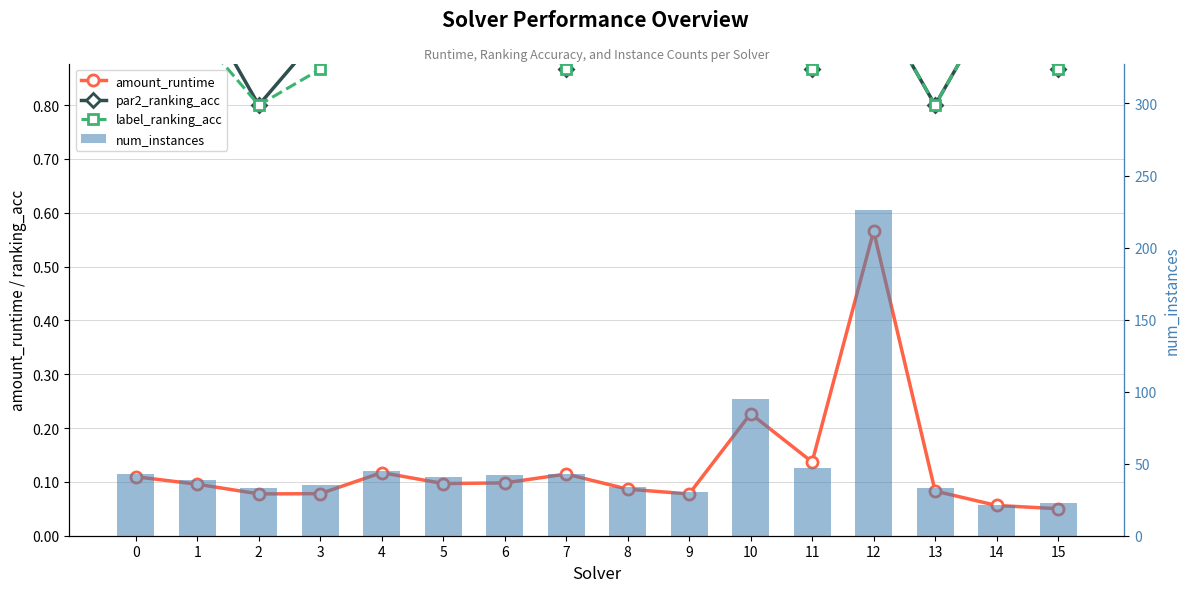

Reading left to right, list all the values displayed in this chart.

amount_runtime: 0.1	0.1	0.1	0.1	0.1	0.1	0.1	0.1	0.1	0.1	0.2	0.1	0.6	0.1	0.1	0.1
par2_ranking_acc: 1.0	1.0	0.8	0.9	1.0	0.9	1.0	0.9	1.0	1.0	1.0	0.9	1.0	0.8	1.0	0.9
label_ranking_acc: 1.0	0.9	0.8	0.9	1.0	0.9	1.0	0.9	1.0	1.0	1.0	0.9	1.0	0.8	1.0	0.9
num_instances: 43.0	39.0	33.0	35.0	45.0	41.0	42.0	43.0	34.0	30.0	95.0	47.0	226.0	33.0	21.0	23.0